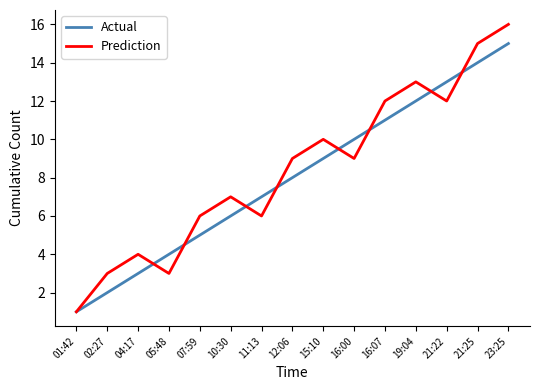

What is the spread (max minus min) of values at 16:07?

1